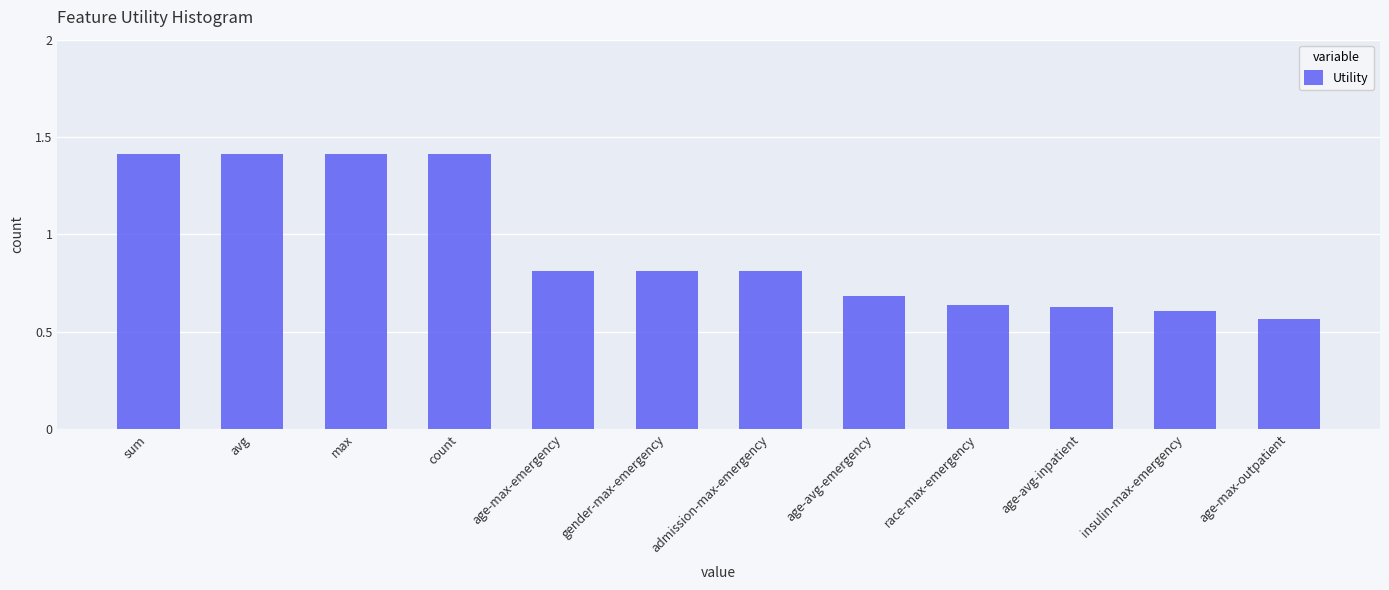

The value at age-max-emergency is 0.8. True or false?

True